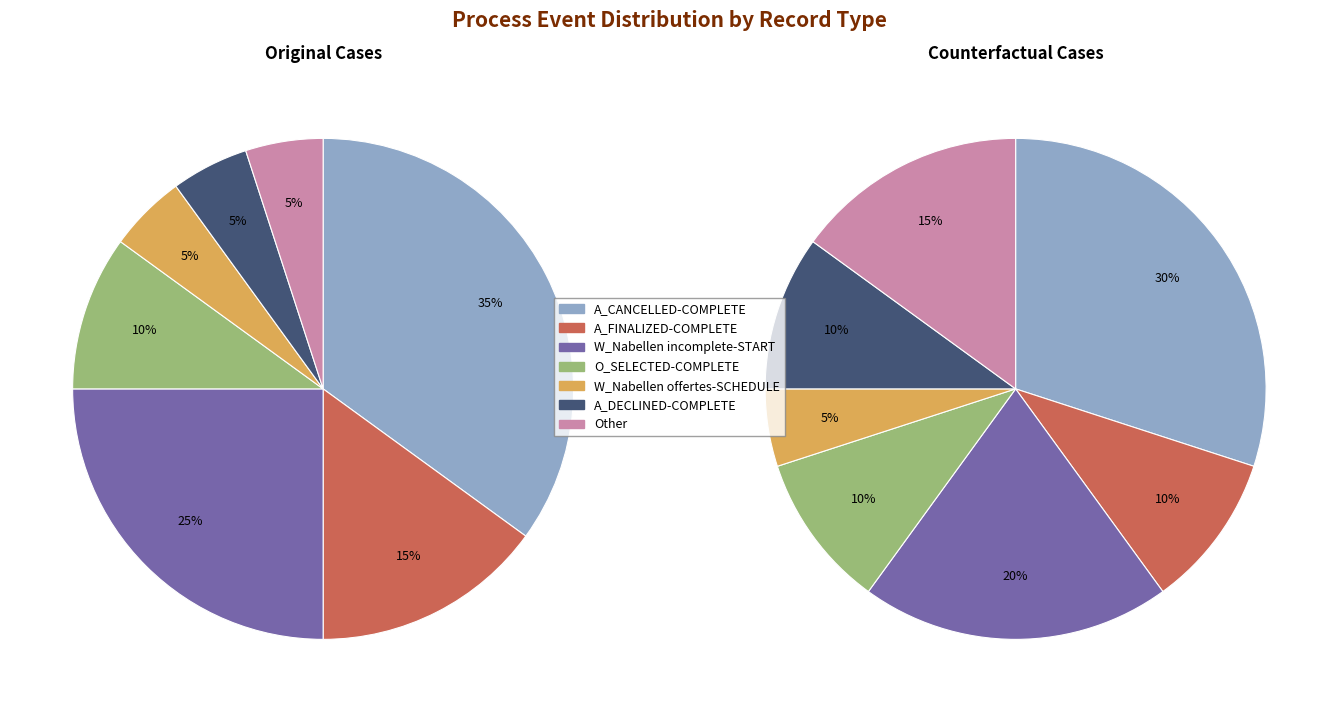

What is the smallest slice in the pie chart?

W_Nabellen offertes-SCHEDULE=1